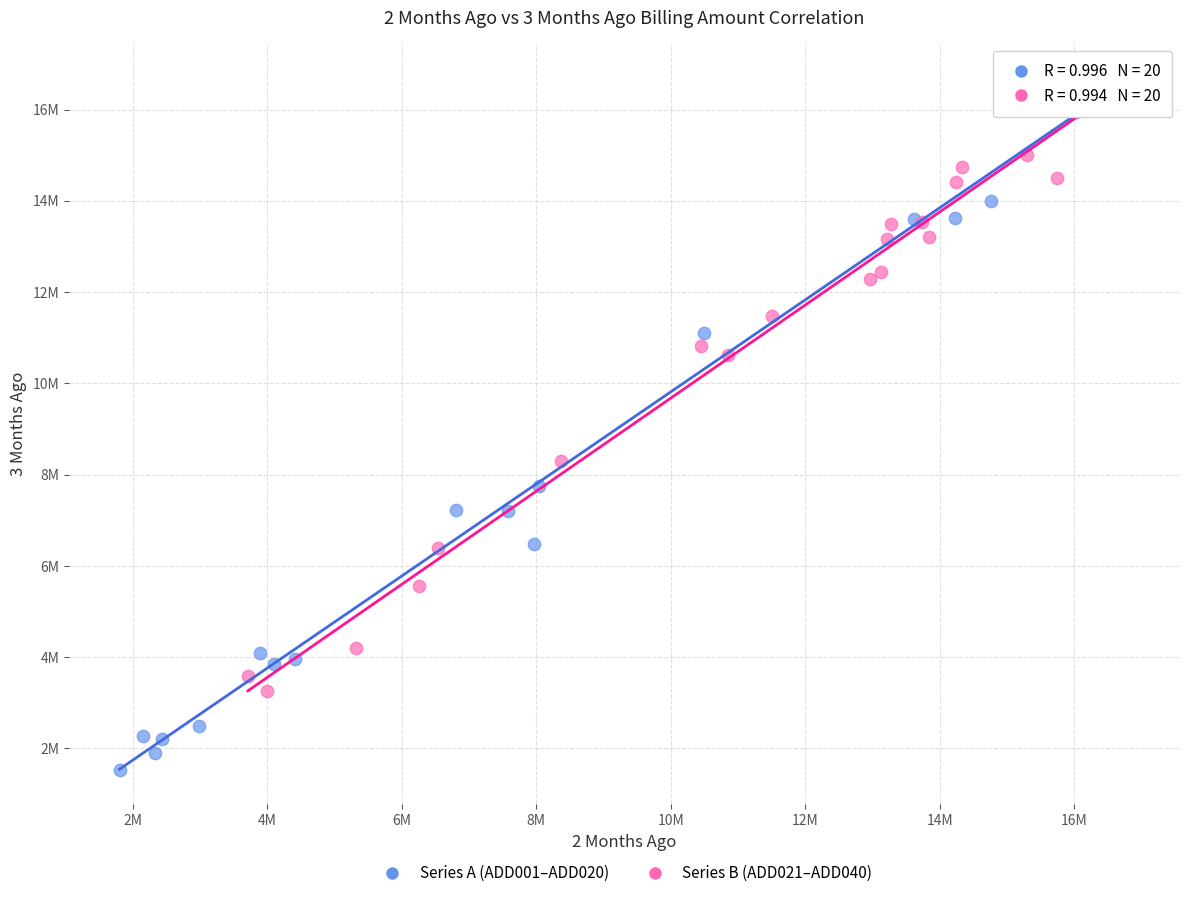

Which series has the largest Y range (max minus min)?

Series A (ADD001–ADD020)